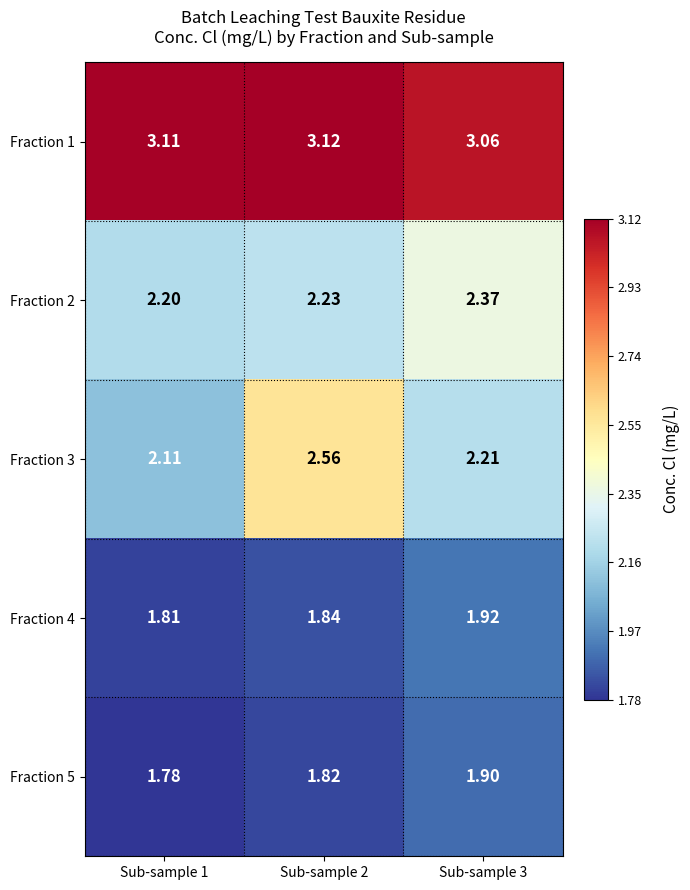

Is the value of Fraction 1 at Sub-sample 3 greater than the value of Fraction 2 at Sub-sample 2?

Yes